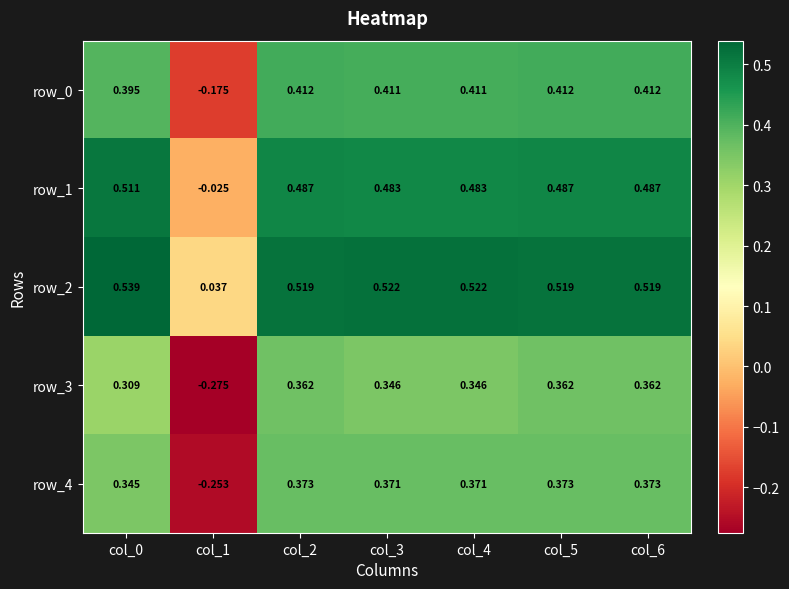

Is the value of row_4 at col_1 greater than the value of row_2 at col_0?

No